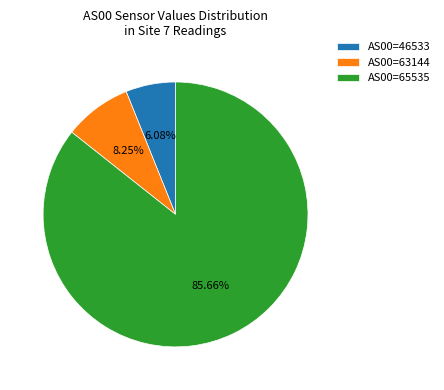

Does AS00=65535 account for over 50% of the chart?

Yes